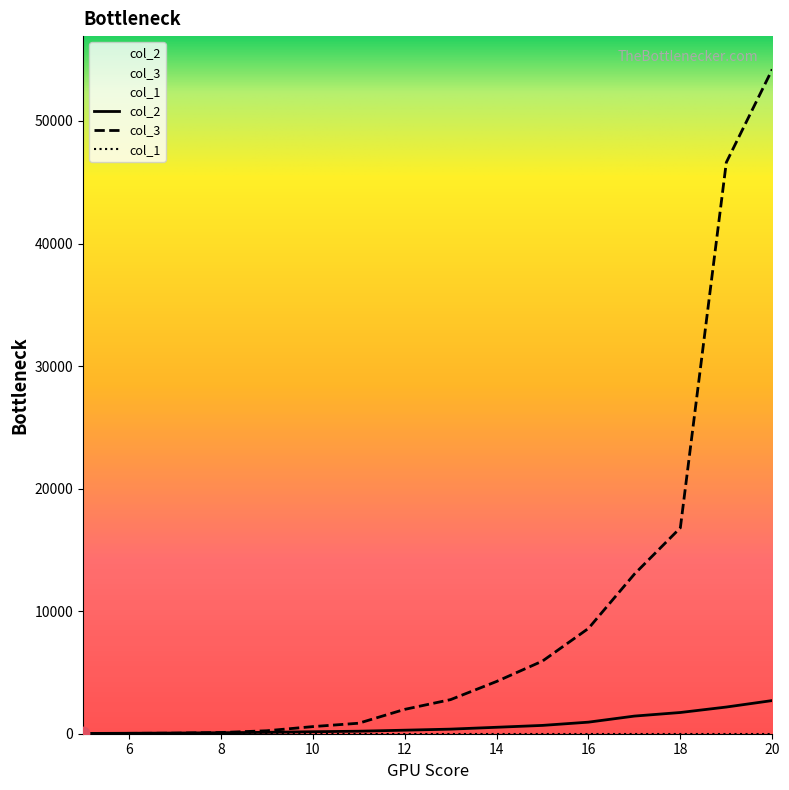

At which category is the sum across all series the highest?

20